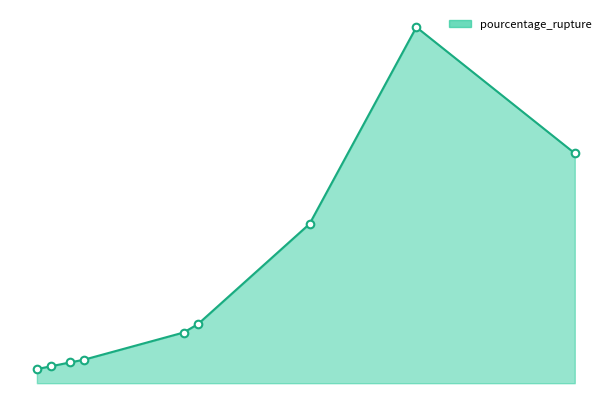

Does the chart have visible grid lines?

No